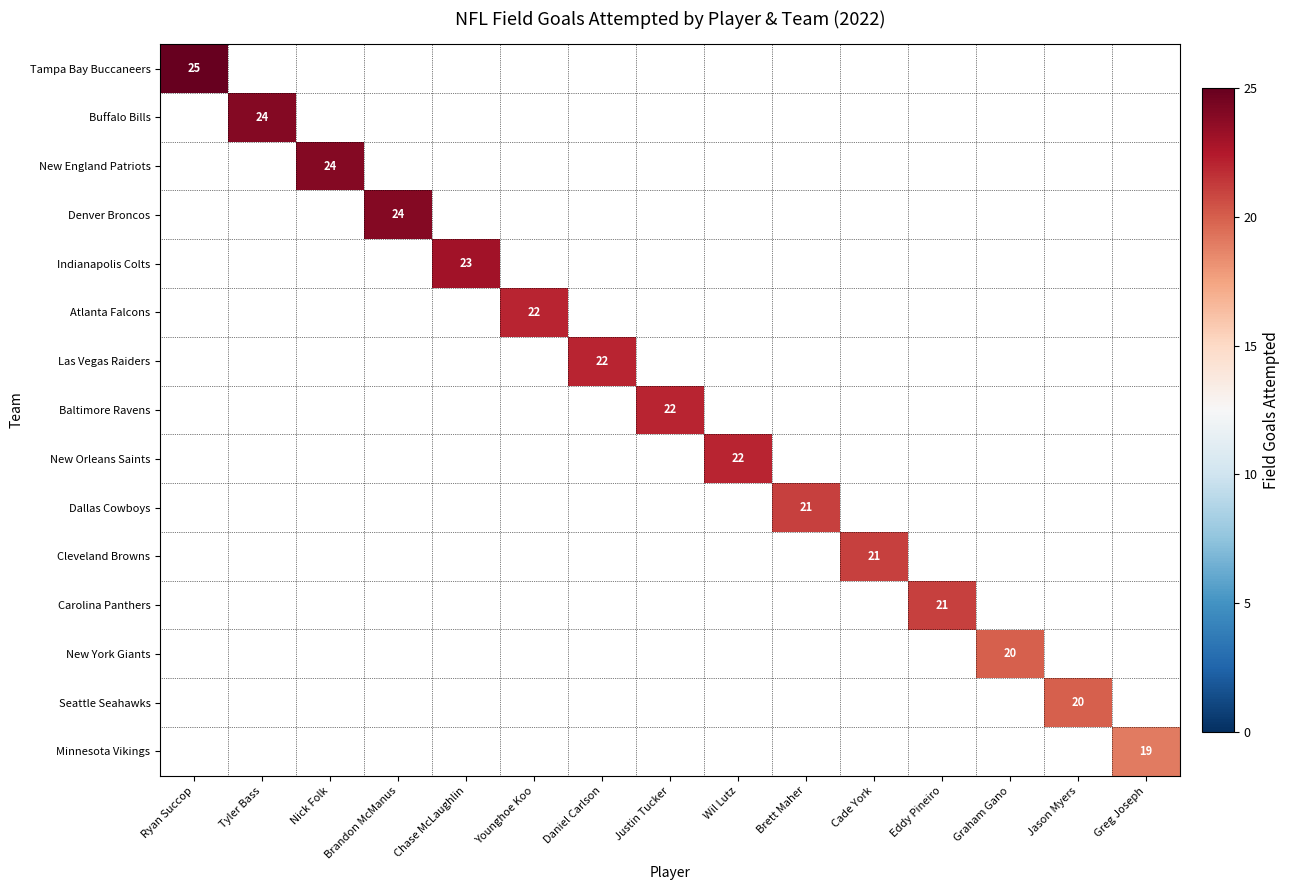

Which series has the widest spread of values?

Tampa Bay Buccaneers